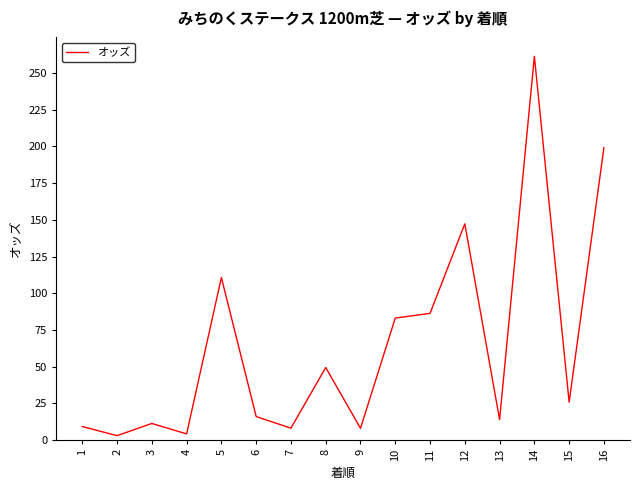

The value at 15 is 14.1. True or false?

False